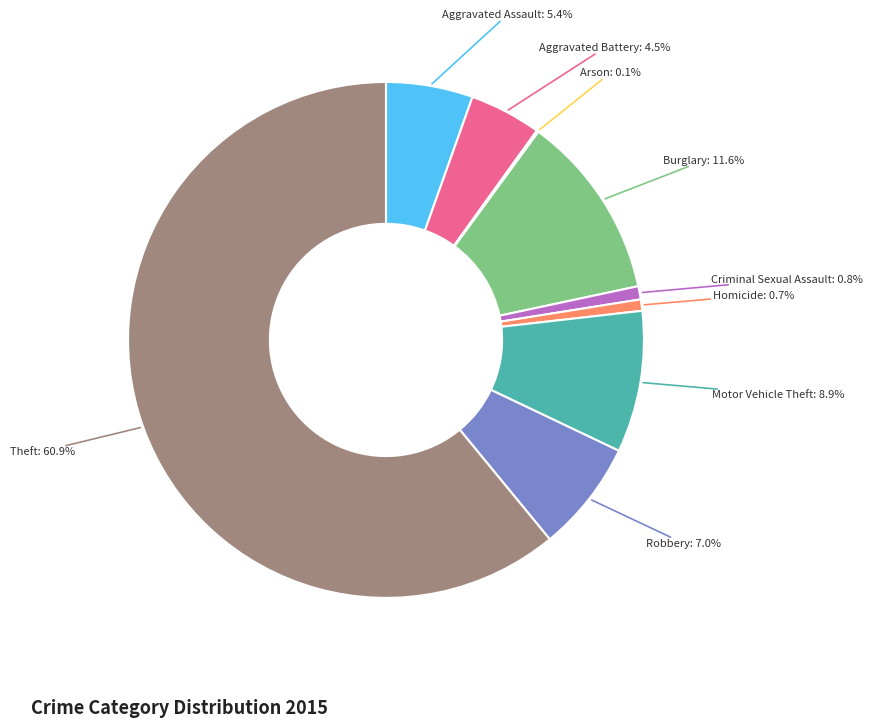

Does any single category account for the majority?

Yes